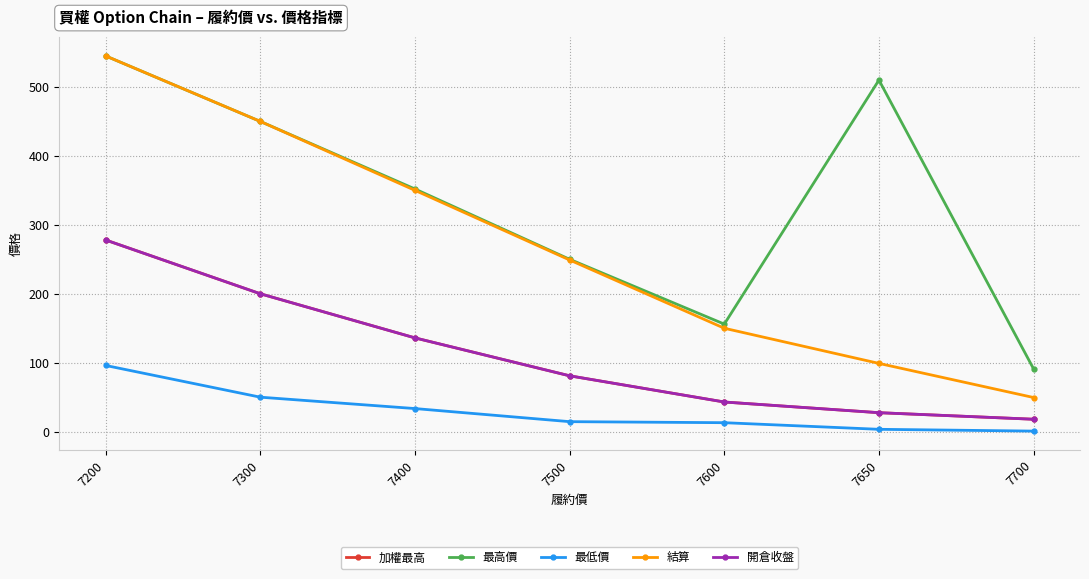

Between 7400 and 7600, which series saw the biggest shift?

結算